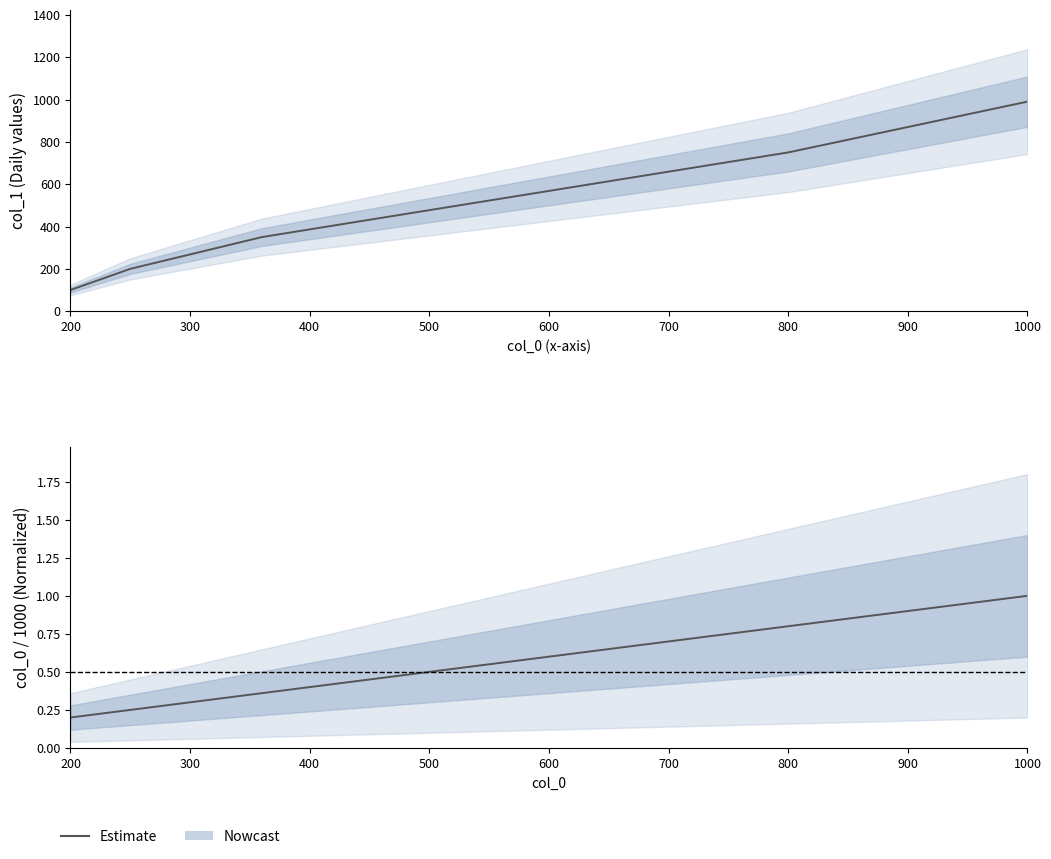

Reading left to right, extract all data points from this chart.

0.2	0.2	0.4	0.8	1.0